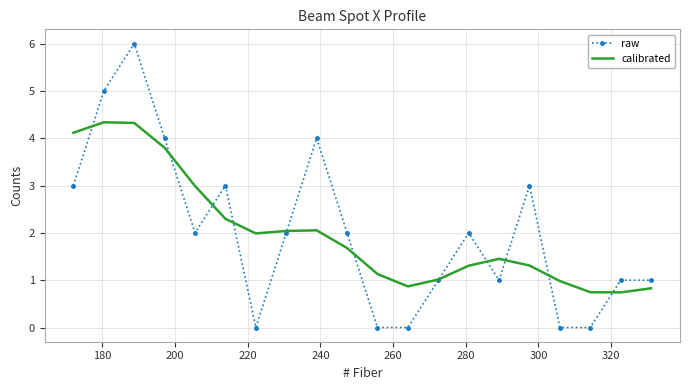

Which series has the largest range (max minus min)?

raw